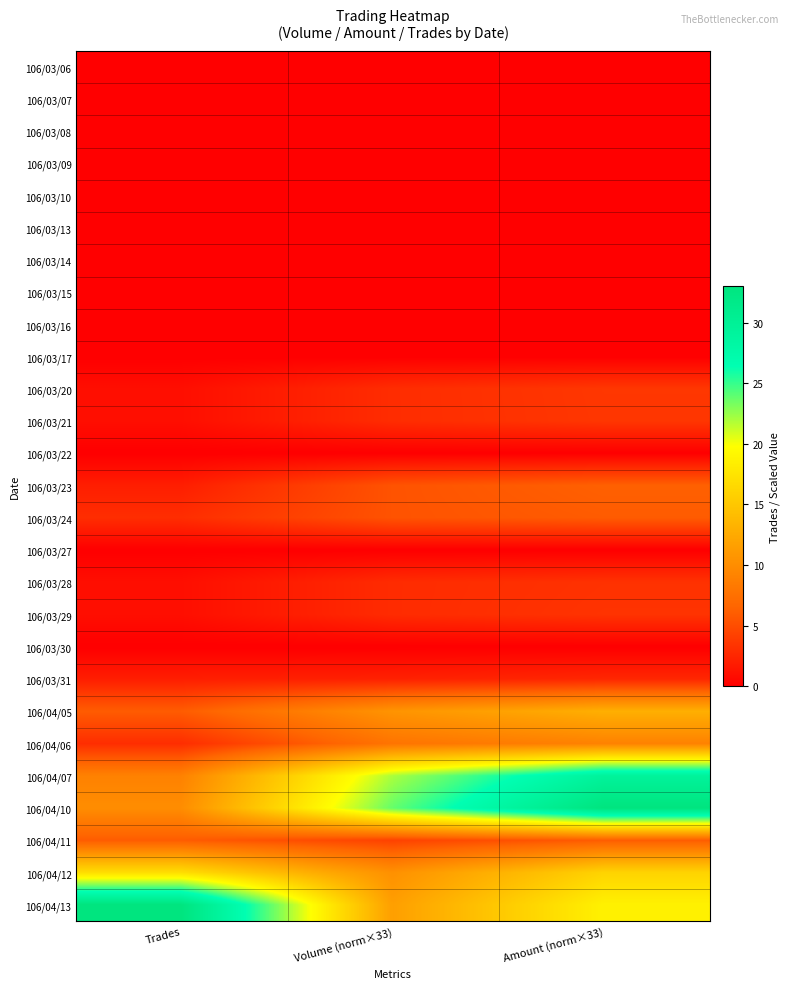

Reading right to left, extract all data points from this chart.

106/03/06: Amount (norm×33)=0.0	Volume (norm×33)=0.0	Trades=0.0
106/03/07: Amount (norm×33)=0.0	Volume (norm×33)=0.0	Trades=0.0
106/03/08: Amount (norm×33)=0.0	Volume (norm×33)=0.0	Trades=0.0
106/03/09: Amount (norm×33)=0.0	Volume (norm×33)=0.0	Trades=0.0
106/03/10: Amount (norm×33)=0.0	Volume (norm×33)=0.0	Trades=0.0
106/03/13: Amount (norm×33)=0.0	Volume (norm×33)=0.0	Trades=0.0
106/03/14: Amount (norm×33)=0.0	Volume (norm×33)=0.0	Trades=0.0
106/03/15: Amount (norm×33)=0.0	Volume (norm×33)=0.0	Trades=0.0
106/03/16: Amount (norm×33)=0.0	Volume (norm×33)=0.0	Trades=0.0
106/03/17: Amount (norm×33)=0.0	Volume (norm×33)=0.0	Trades=0.0
106/03/20: Amount (norm×33)=3.6	Volume (norm×33)=2.9	Trades=1.0
106/03/21: Amount (norm×33)=3.6	Volume (norm×33)=2.9	Trades=1.0
106/03/22: Amount (norm×33)=0.0	Volume (norm×33)=0.0	Trades=0.0
106/03/23: Amount (norm×33)=6.3	Volume (norm×33)=5.4	Trades=2.0
106/03/24: Amount (norm×33)=6.0	Volume (norm×33)=5.4	Trades=3.0
106/03/27: Amount (norm×33)=0.0	Volume (norm×33)=0.0	Trades=0.0
106/03/28: Amount (norm×33)=3.3	Volume (norm×33)=2.9	Trades=1.0
106/03/29: Amount (norm×33)=3.4	Volume (norm×33)=2.9	Trades=1.0
106/03/30: Amount (norm×33)=0.0	Volume (norm×33)=0.0	Trades=0.0
106/03/31: Amount (norm×33)=2.6	Volume (norm×33)=2.2	Trades=2.0
106/04/05: Amount (norm×33)=13.0	Volume (norm×33)=10.6	Trades=6.0
106/04/06: Amount (norm×33)=9.1	Volume (norm×33)=7.9	Trades=3.0
106/04/07: Amount (norm×33)=29.3	Volume (norm×33)=22.0	Trades=9.0
106/04/10: Amount (norm×33)=33.0	Volume (norm×33)=23.8	Trades=10.0
106/04/11: Amount (norm×33)=6.0	Volume (norm×33)=4.3	Trades=6.0
106/04/12: Amount (norm×33)=16.1	Volume (norm×33)=10.3	Trades=17.0
106/04/13: Amount (norm×33)=18.7	Volume (norm×33)=11.5	Trades=33.0